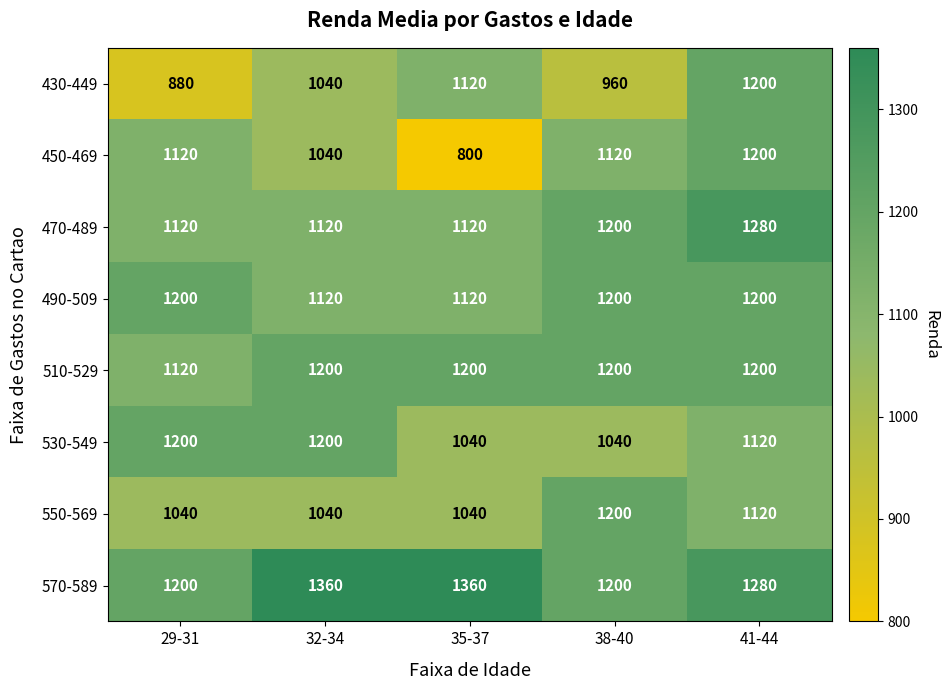

The value of 450-469 at 38-40 is 1120. True or false?

True